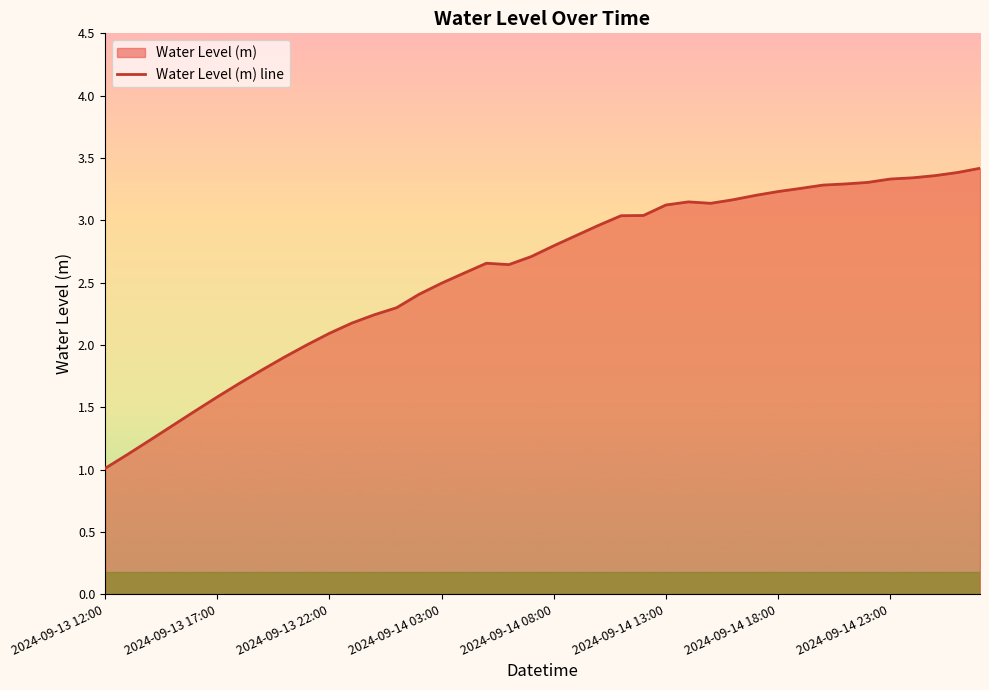

The value at 2024-09-13 12:00 is 1.3. True or false?

False